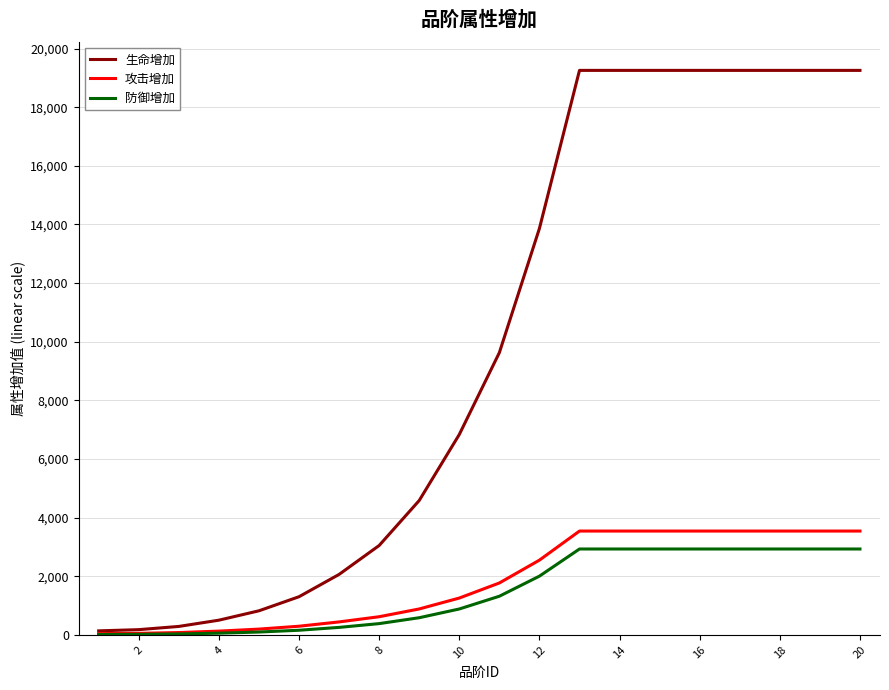

Which series has the widest spread of values?

生命增加